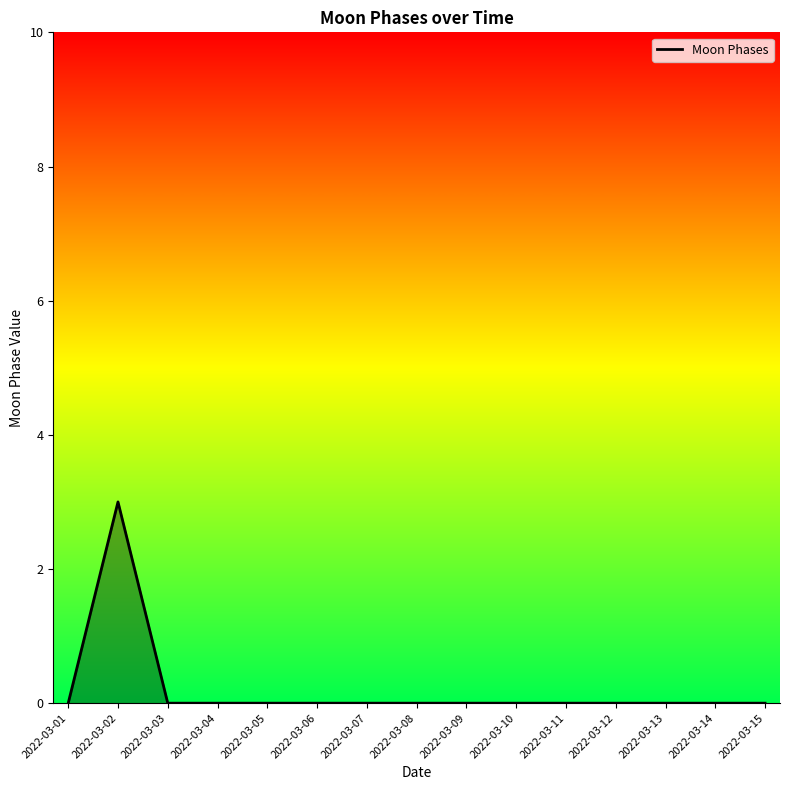

How many categories are shown in the chart?

15